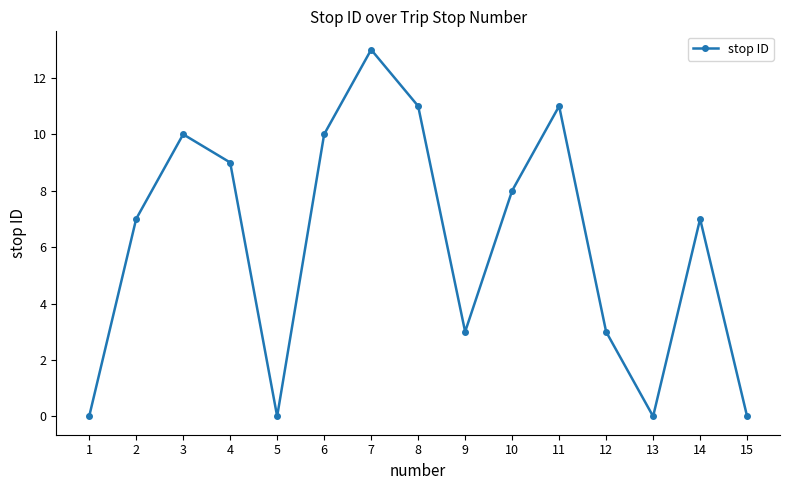

Does the chart have visible grid lines?

No